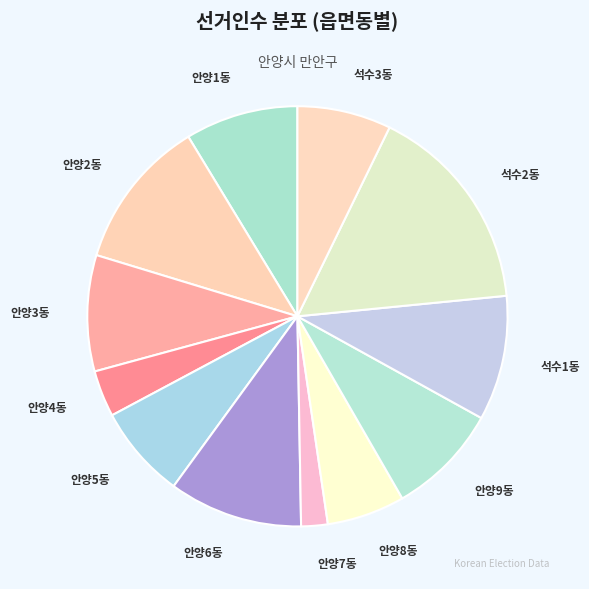

True or false: 안양8동 accounts for 1% of the total.

False